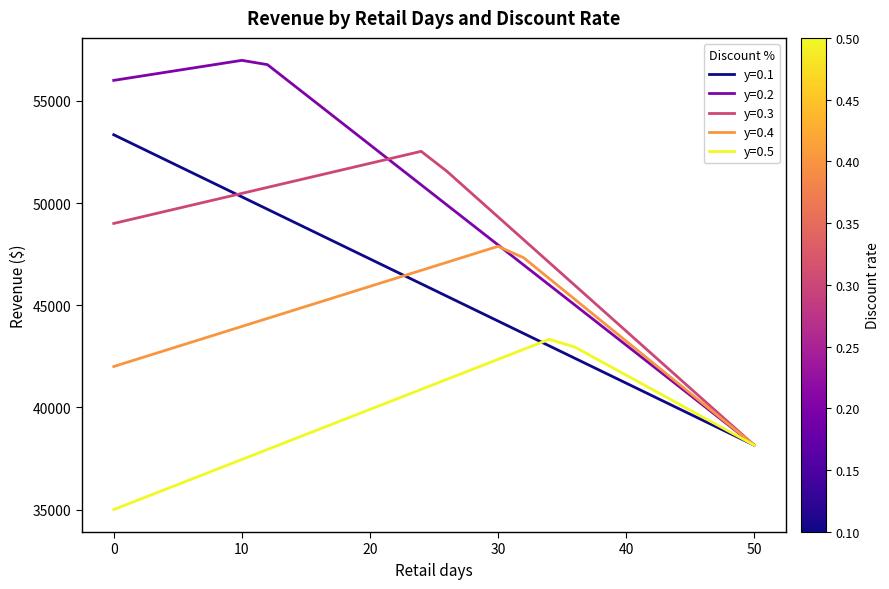

What is the minimum value shown in the chart?

35000.0